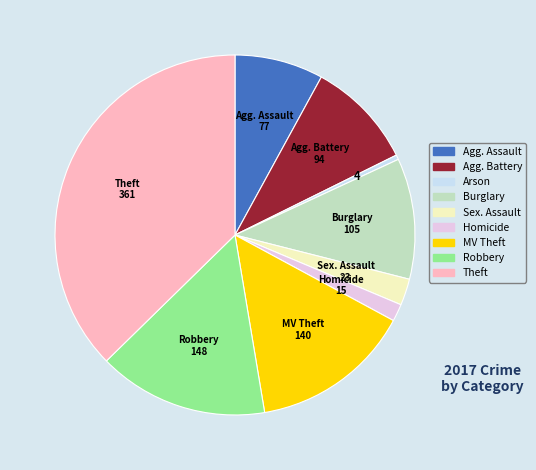

Rank the categories by value from lowest to highest.

Arson, Homicide, Sex. Assault, Agg. Assault, Agg. Battery, Burglary, MV Theft, Robbery, Theft